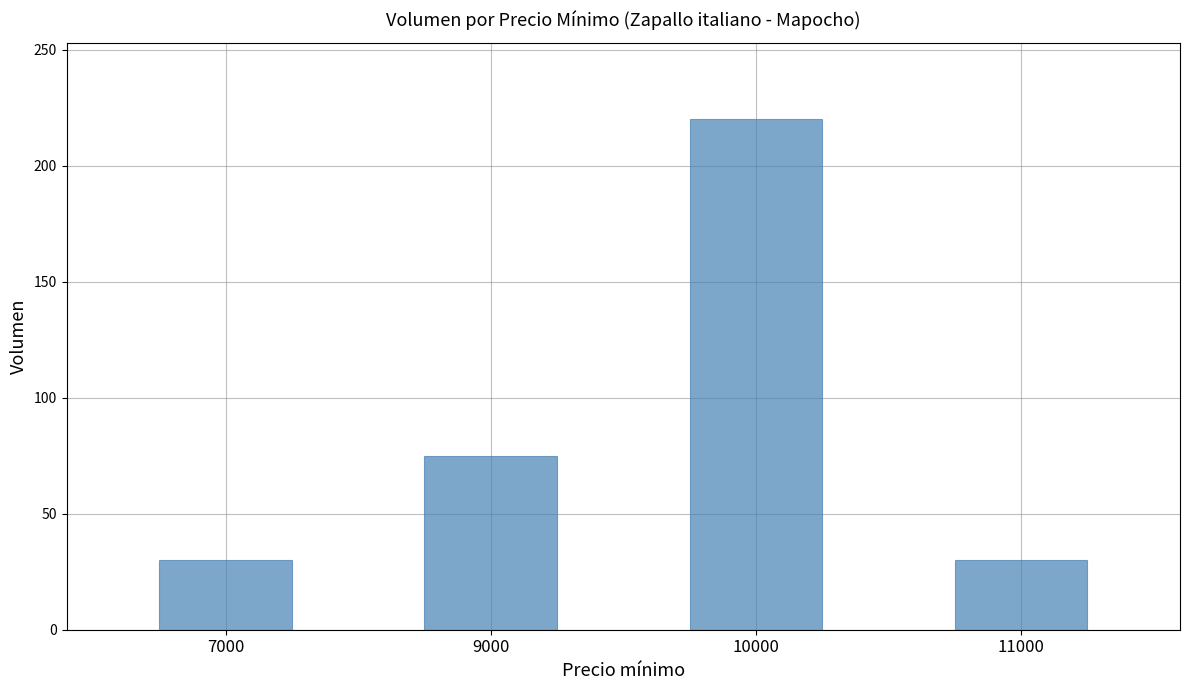

What is the difference between the maximum and second lowest values?

190